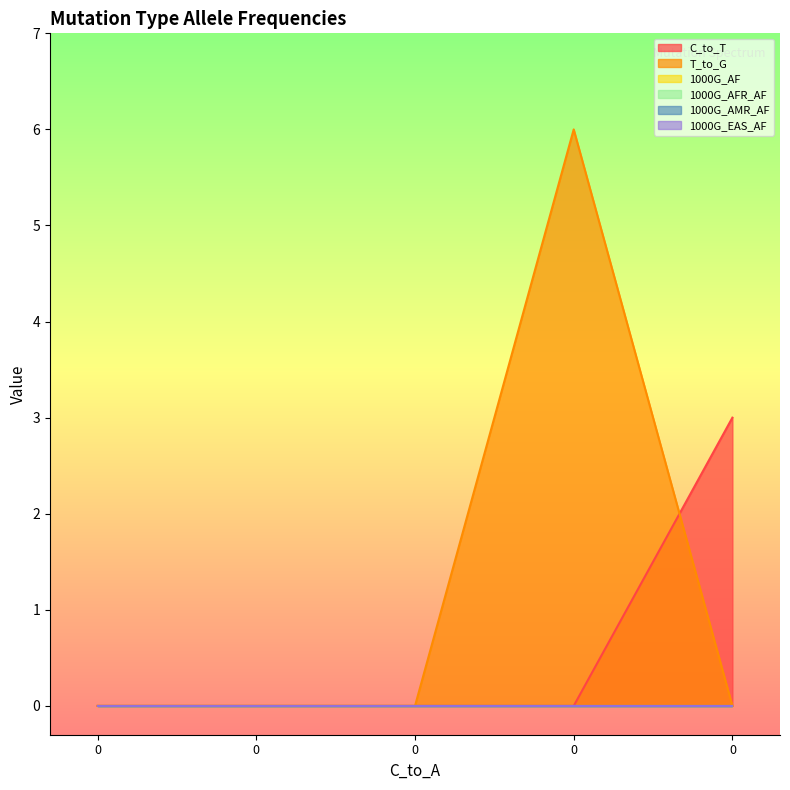

Count the number of categories in the chart.

5